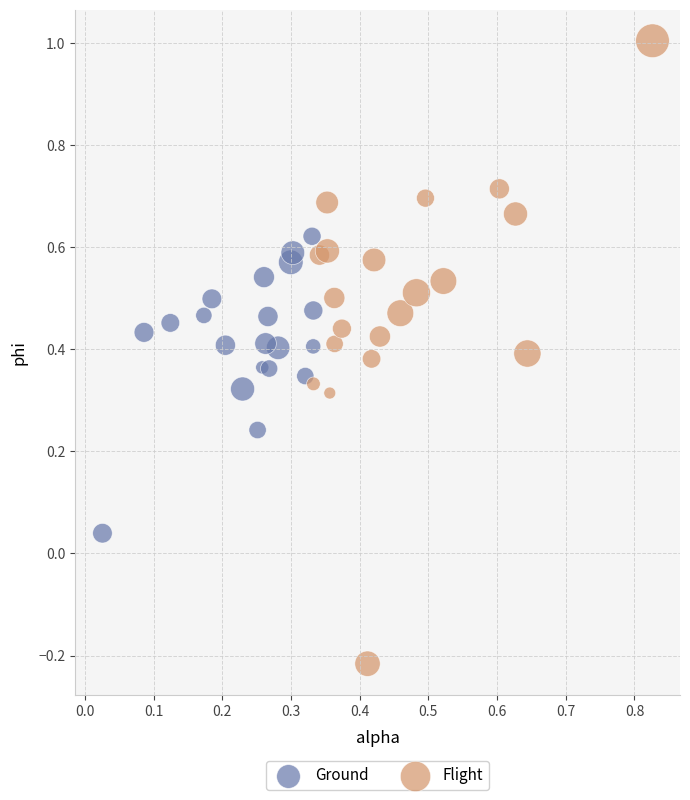

Which series reaches the maximum Y coordinate?

Flight